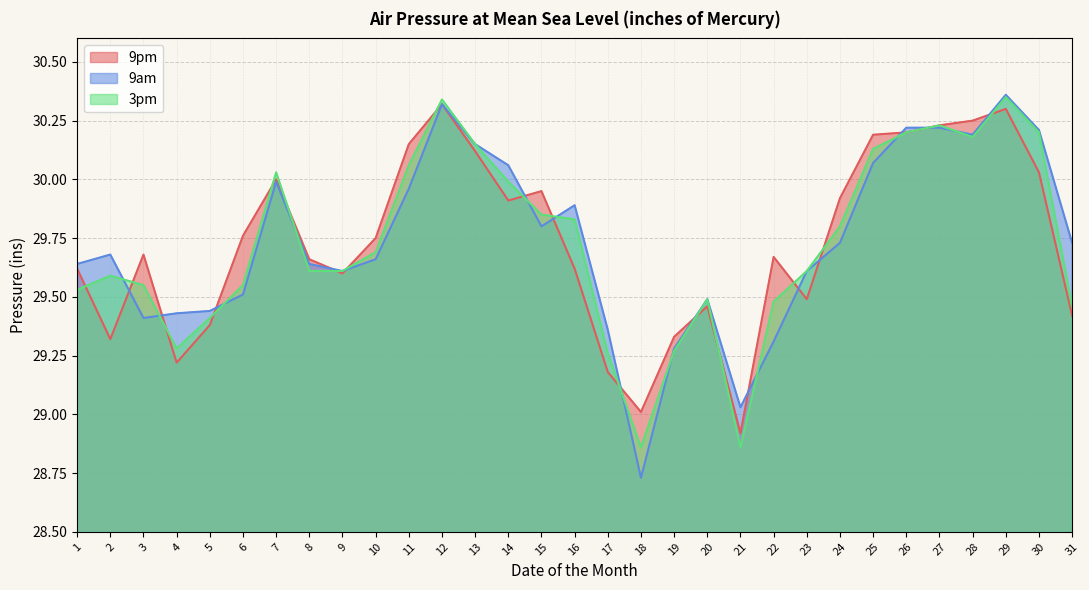

Reading left to right, extract all data points from this chart.

9pm: 29.6	29.3	29.7	29.2	29.4	29.8	30.0	29.7	29.6	29.8	30.1	30.3	30.1	29.9	29.9	29.6	29.2	29.0	29.3	29.5	28.9	29.7	29.5	29.9	30.2	30.2	30.2	30.2	30.3	30.0	29.4
9am: 29.6	29.7	29.4	29.4	29.4	29.5	30.0	29.6	29.6	29.7	30.0	30.3	30.1	30.1	29.8	29.9	29.4	28.7	29.3	29.5	29.0	29.3	29.6	29.7	30.1	30.2	30.2	30.2	30.4	30.2	29.7
3pm: 29.5	29.6	29.6	29.3	29.4	29.6	30.0	29.6	29.6	29.7	30.1	30.3	30.1	30.0	29.9	29.8	29.3	28.9	29.3	29.5	28.9	29.5	29.6	29.8	30.1	30.2	30.2	30.2	30.4	30.2	29.5